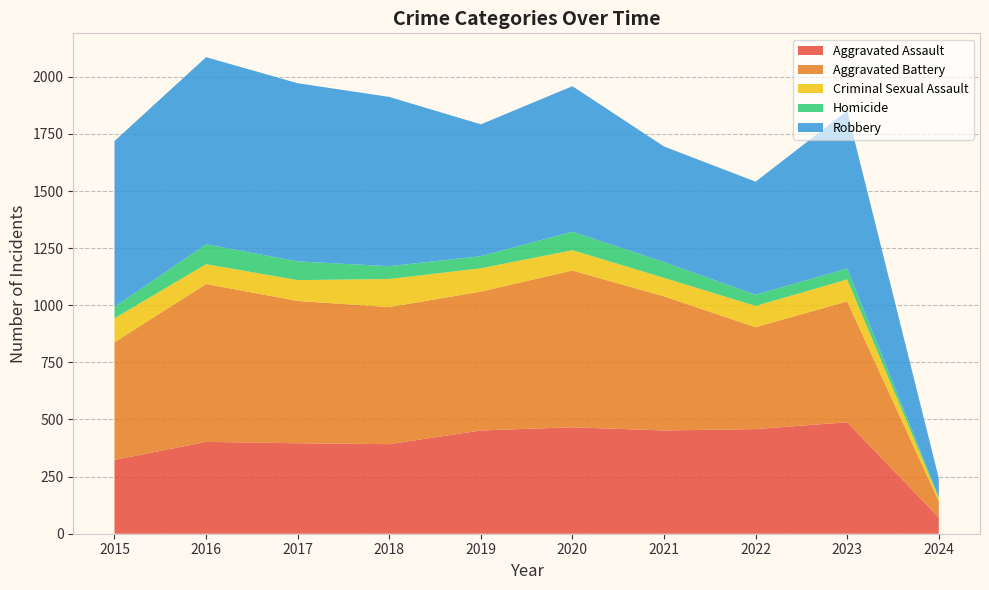

Reading left to right, extract all data points from this chart.

Aggravated Assault: 2015=323	2016=402	2017=396	2018=392	2019=452	2020=466	2021=452	2022=458	2023=488	2024=71
Aggravated Battery: 2015=515	2016=691	2017=623	2018=600	2019=608	2020=686	2021=587	2022=446	2023=529	2024=71
Criminal Sexual Assault: 2015=105	2016=87	2017=91	2018=123	2019=102	2020=89	2021=81	2022=93	2023=96	2024=14
Homicide: 2015=50	2016=87	2017=82	2018=56	2019=53	2020=81	2021=69	2022=49	2023=48	2024=5
Robbery: 2015=726	2016=819	2017=780	2018=741	2019=577	2020=637	2021=506	2022=495	2023=690	2024=82